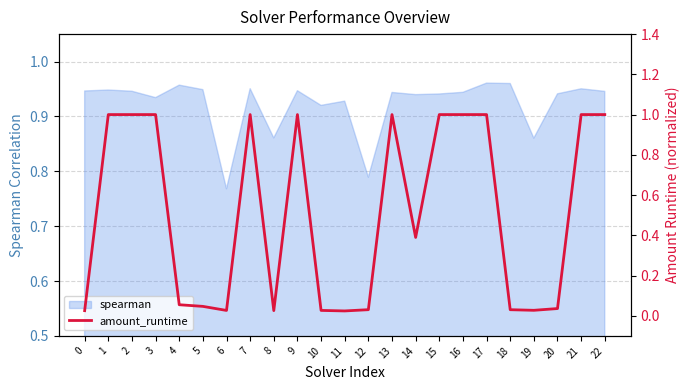

What value does the data have at 1?

1.0